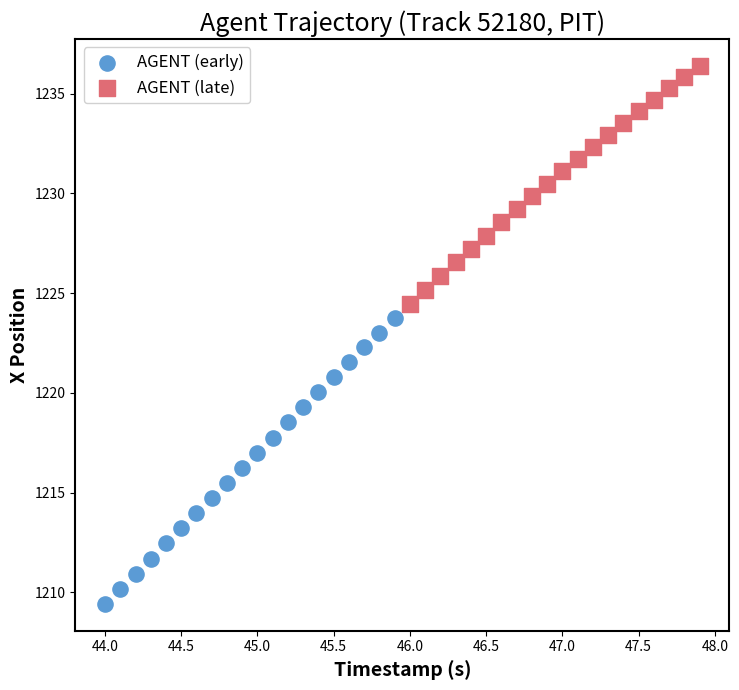

Which series has the largest Y range (max minus min)?

AGENT (early)